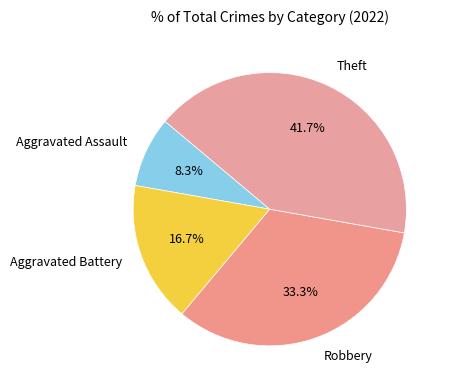

Which slice is the largest?

Theft